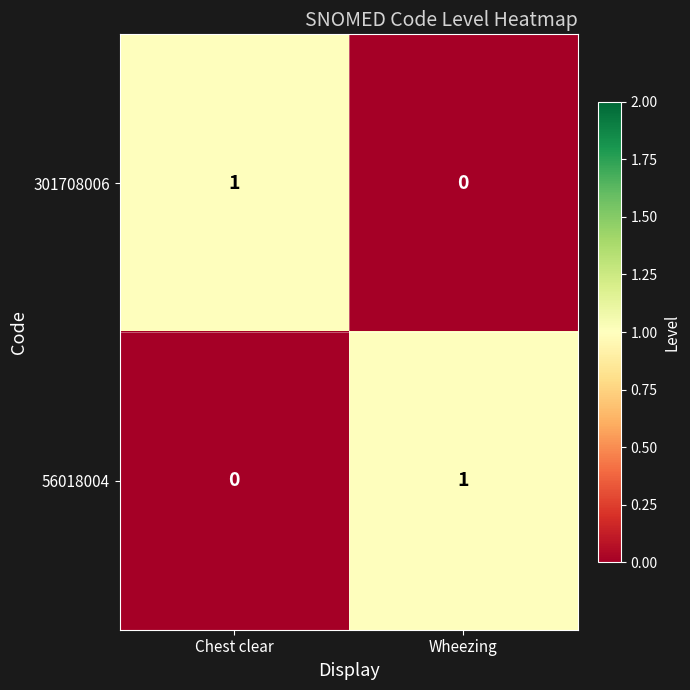

True or false: 301708006 has a value of 0 at Wheezing.

True